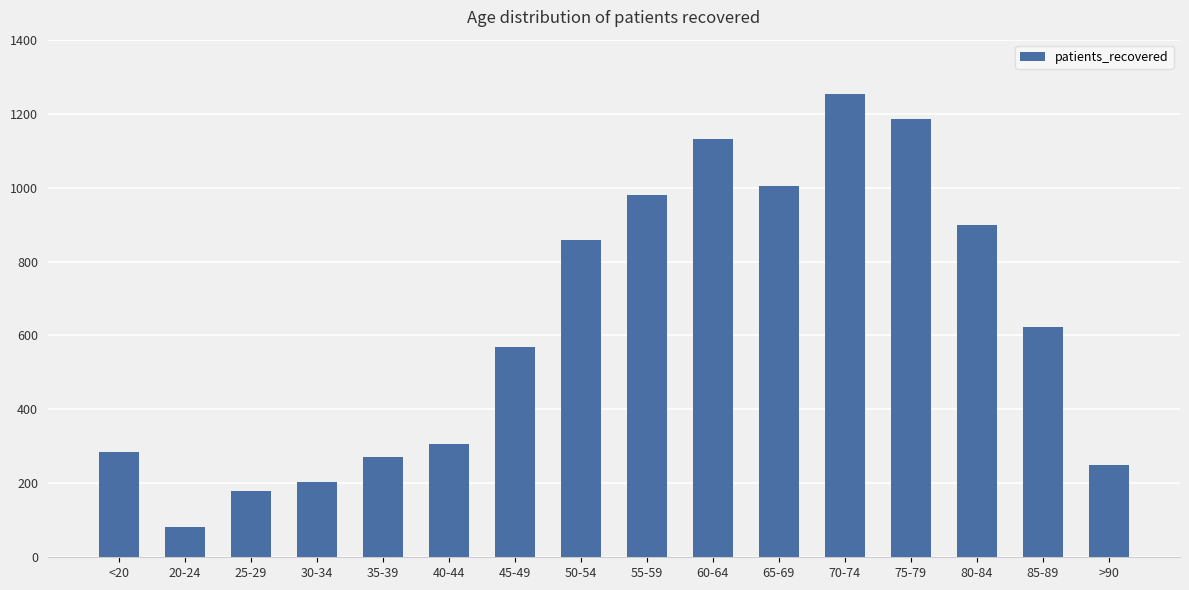

What is the label of the 9th bar from the left?

55-59